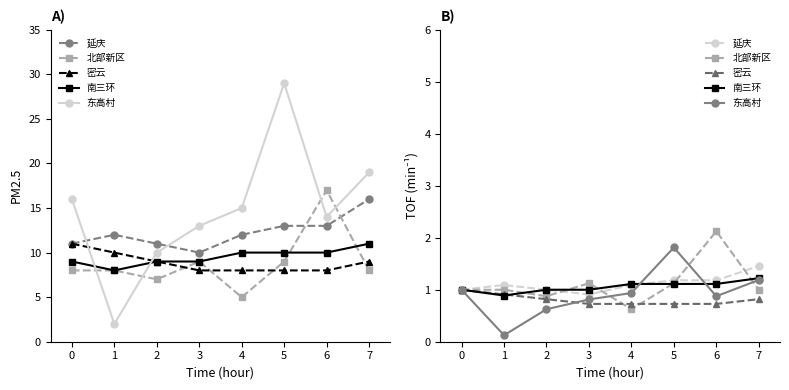

The value of 密云 at 2 is 1.3. True or false?

False